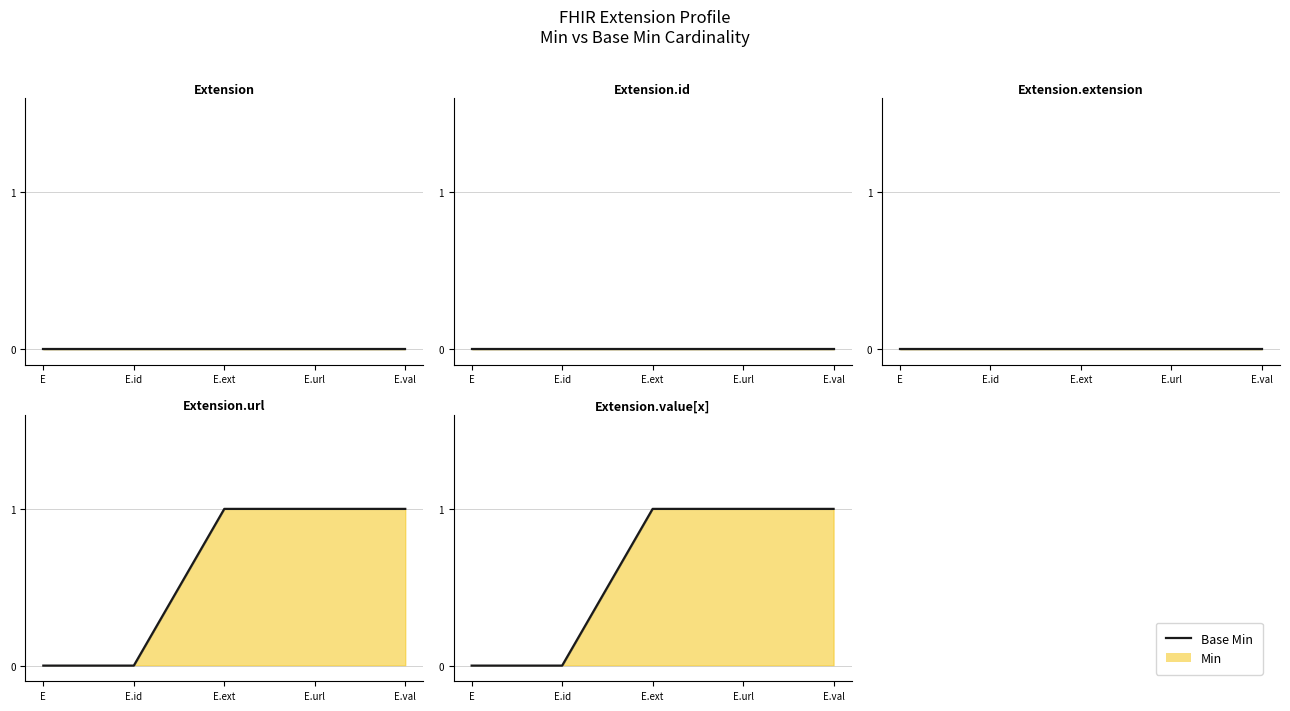

Which label corresponds to the largest value in the chart?

E.ext